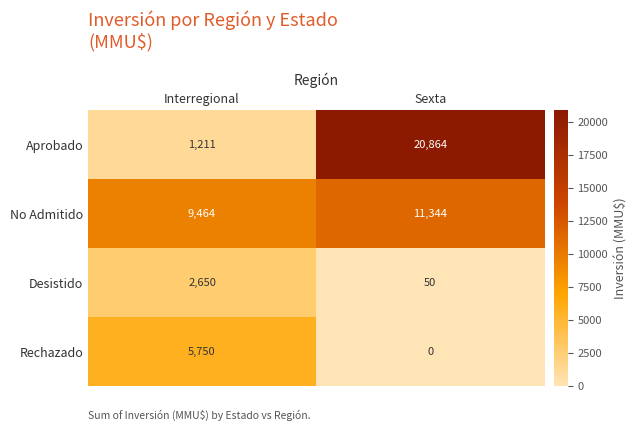

Which series has the widest spread of values?

Aprobado